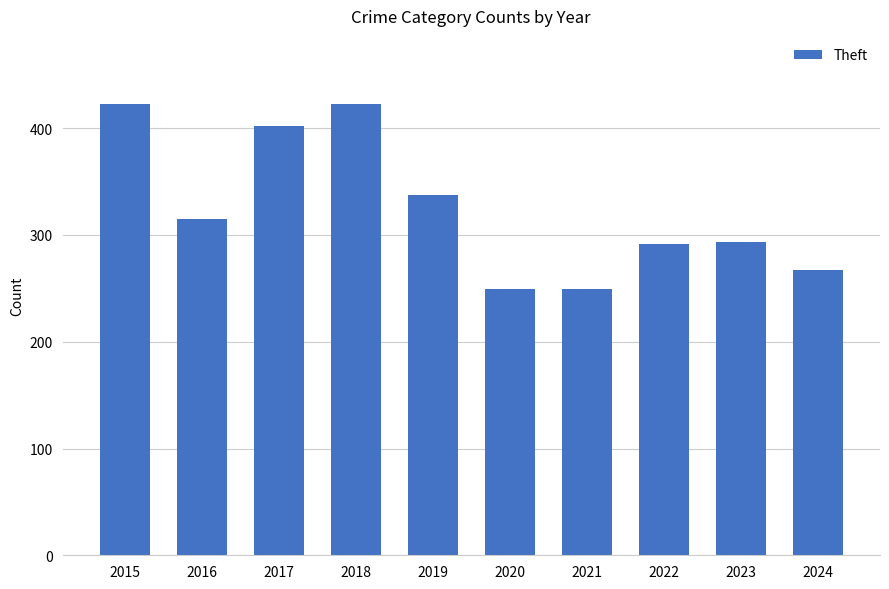

The value at 2017 is 402. True or false?

True